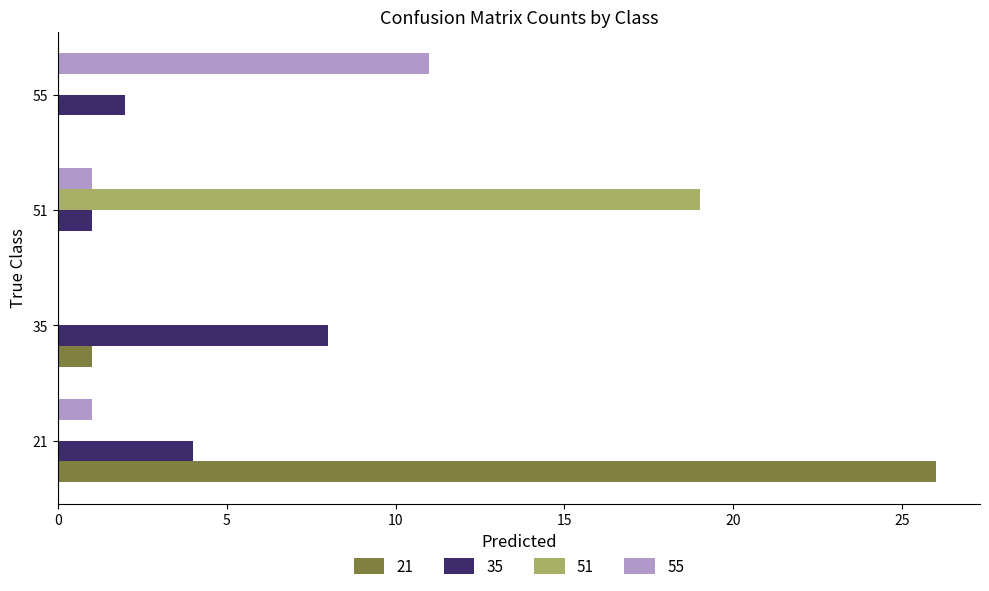

True or false: 51 has a value of 9 at 21.

False